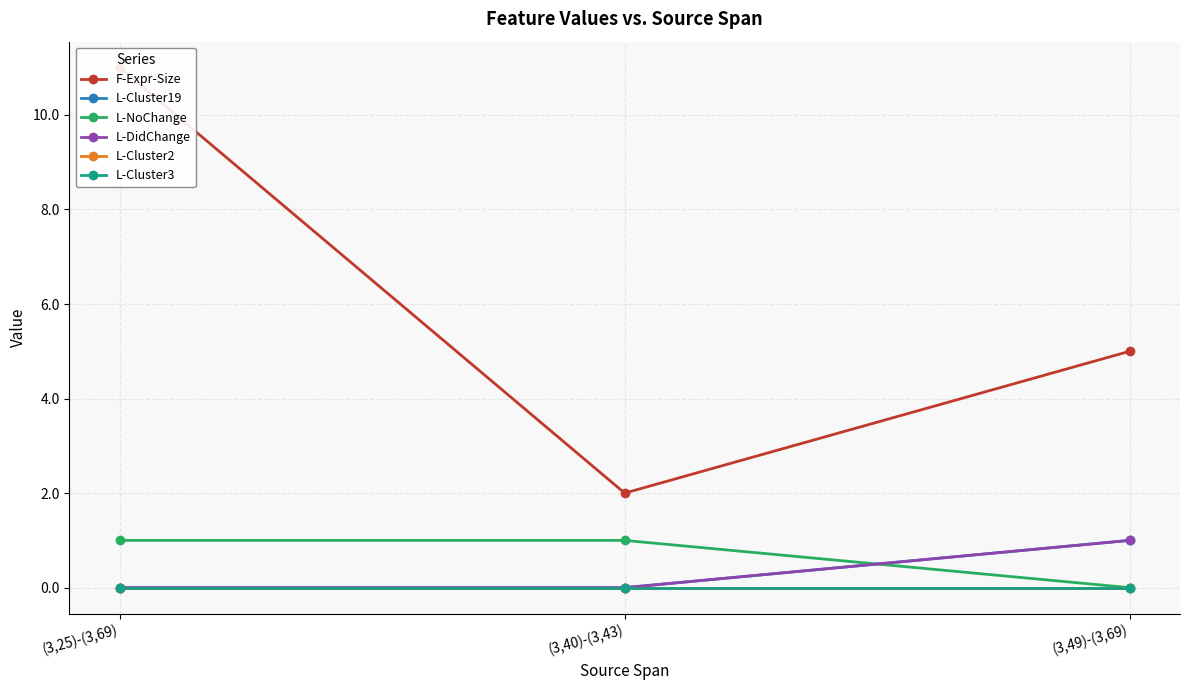

What is the difference between the maximum and minimum values in the L-NoChange series?

1